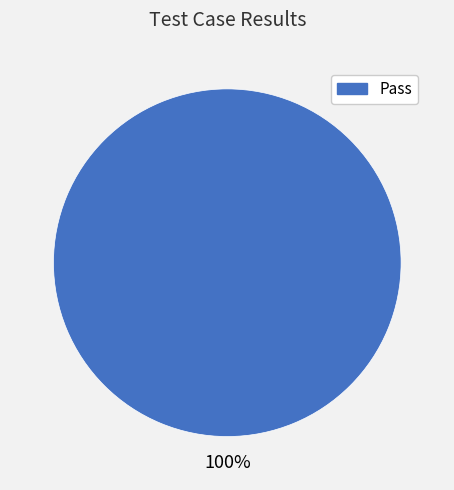

Does any single category account for the majority?

Yes